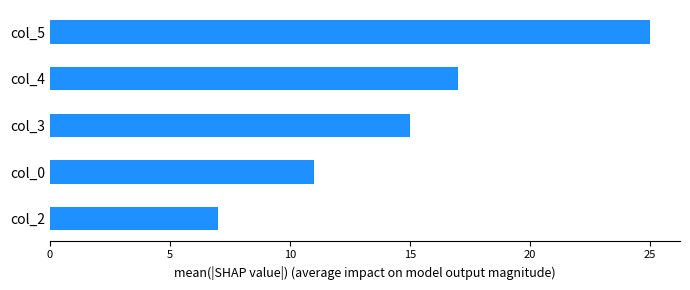

Reading top to bottom, list all the values displayed in this chart.

col_5=25	col_4=17	col_3=15	col_0=11	col_2=7